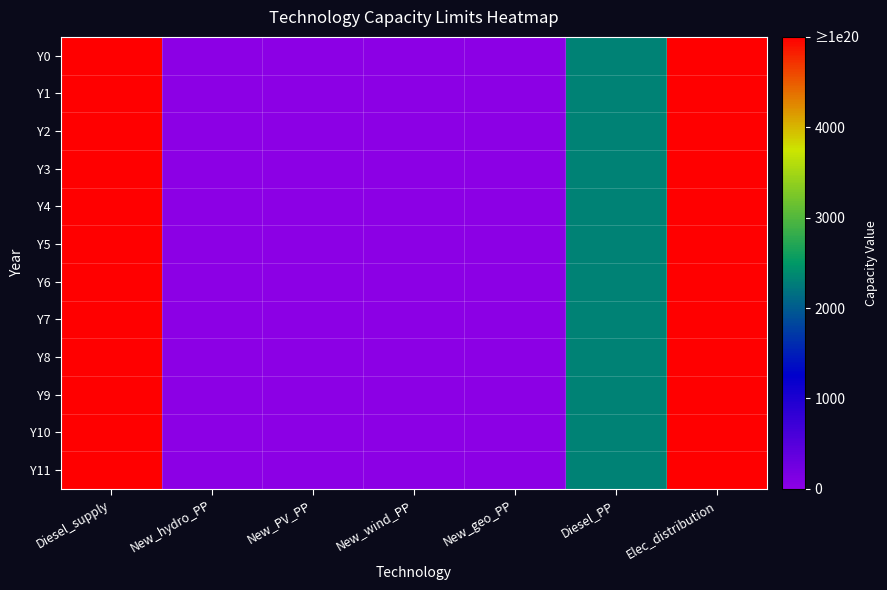

Which series has the largest total across all categories?

Y0